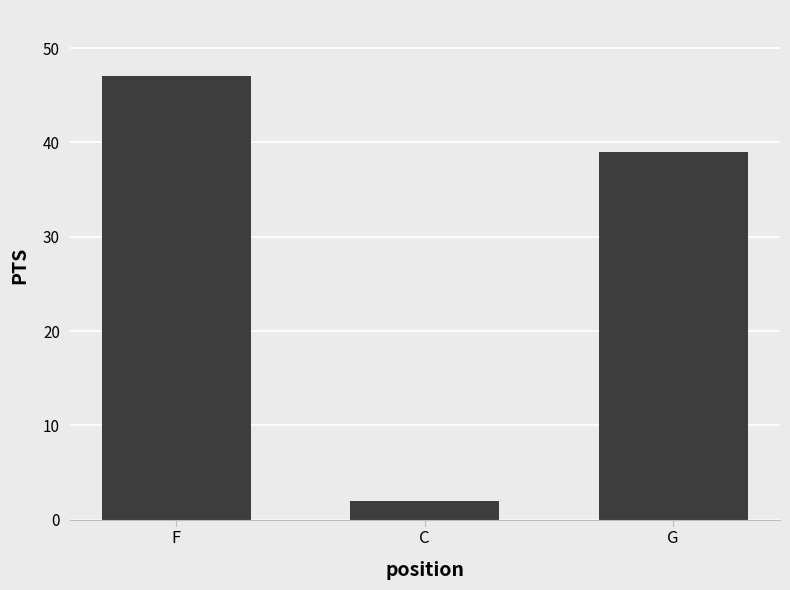

The value at C is 2. True or false?

True